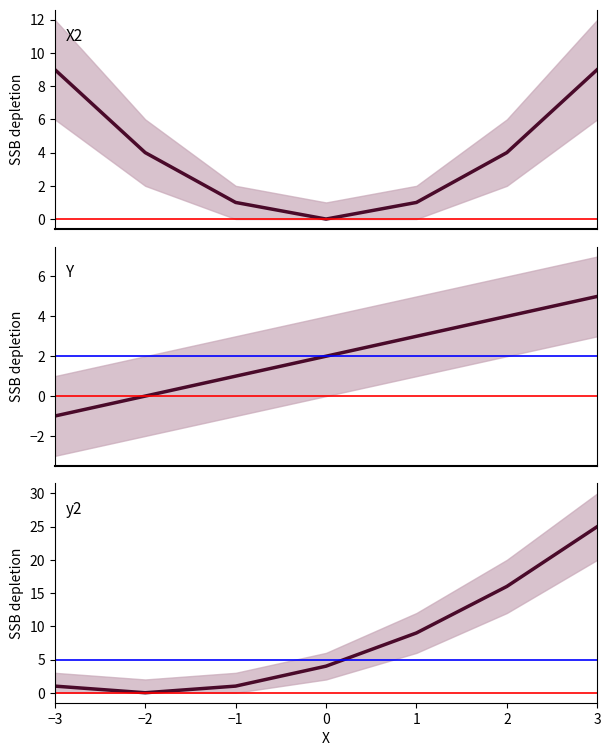

List the labels in order of X2 value, largest first.

−3, 3, −2, 2, −1, 1, 0